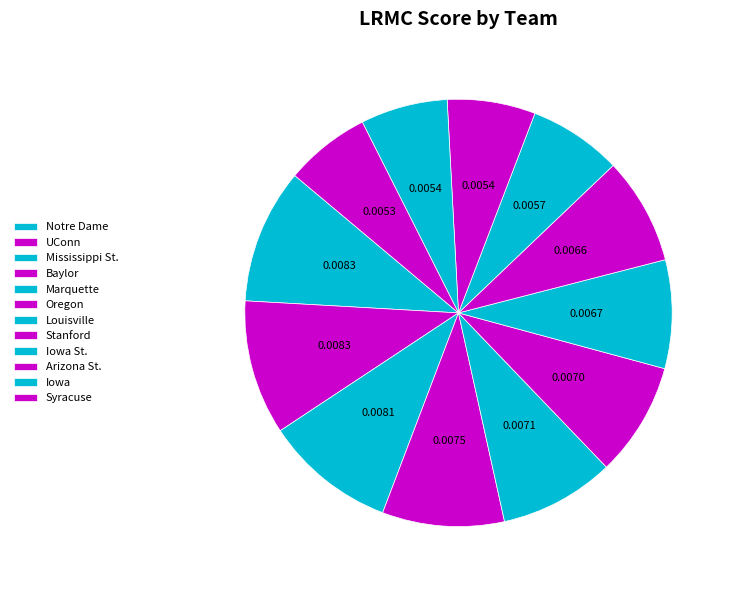

To the nearest percent, what is the combined percentage of Iowa St. and Iowa?

14%